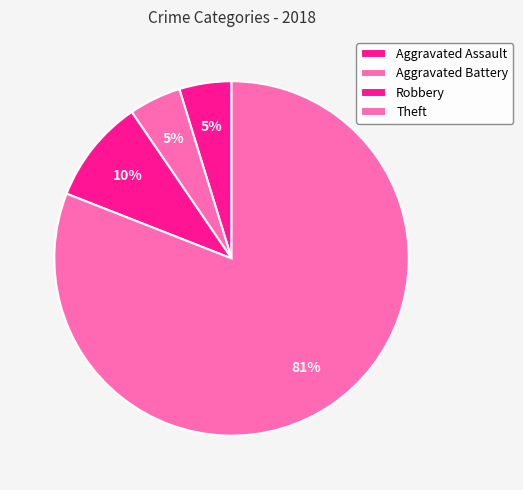

How many slices are in this pie chart?

4